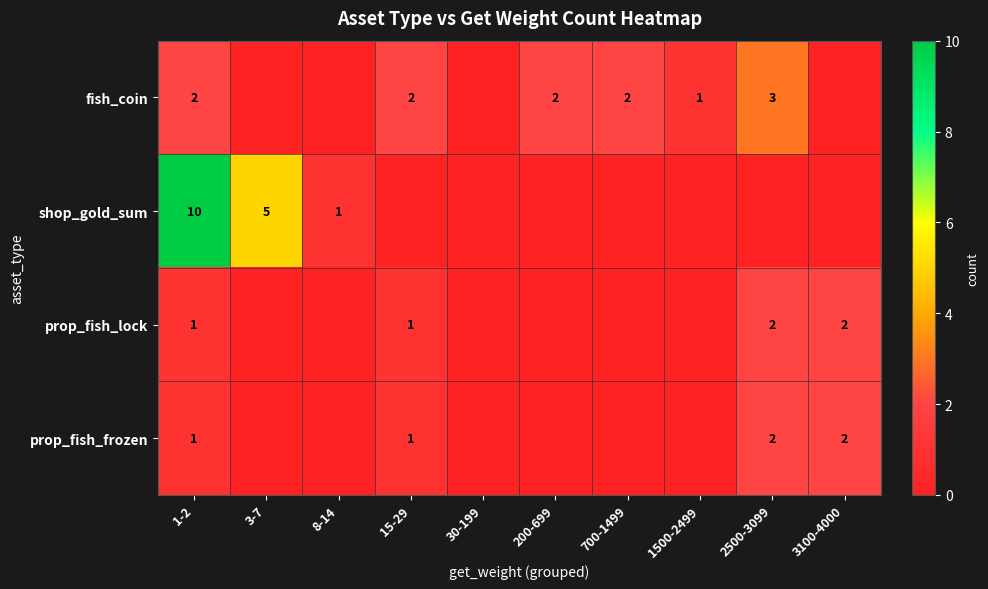

The prop_fish_lock series shows 3 at 3100-4000. True or false?

False